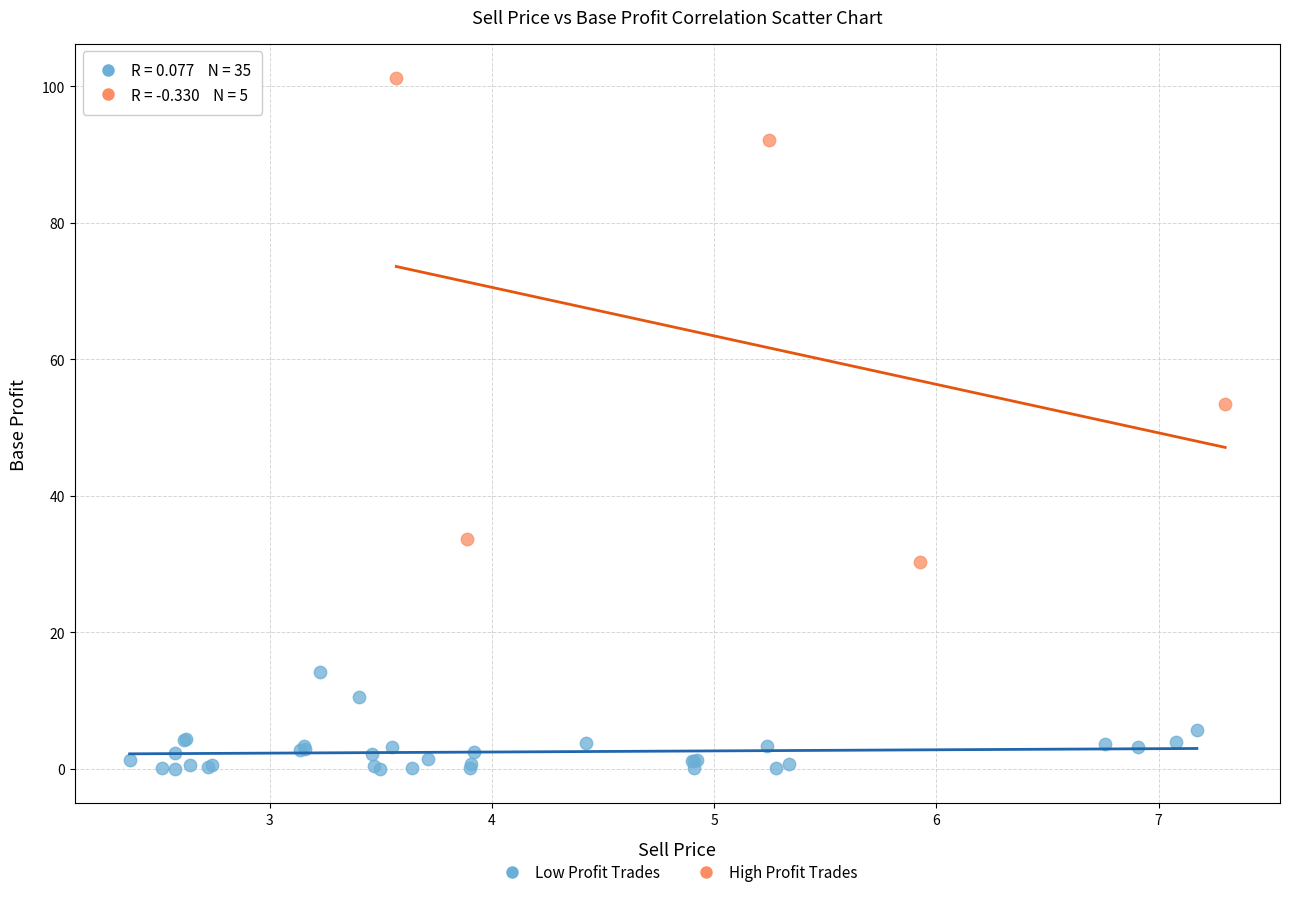

What are all the series names shown in the legend?

Low Profit Trades, High Profit Trades